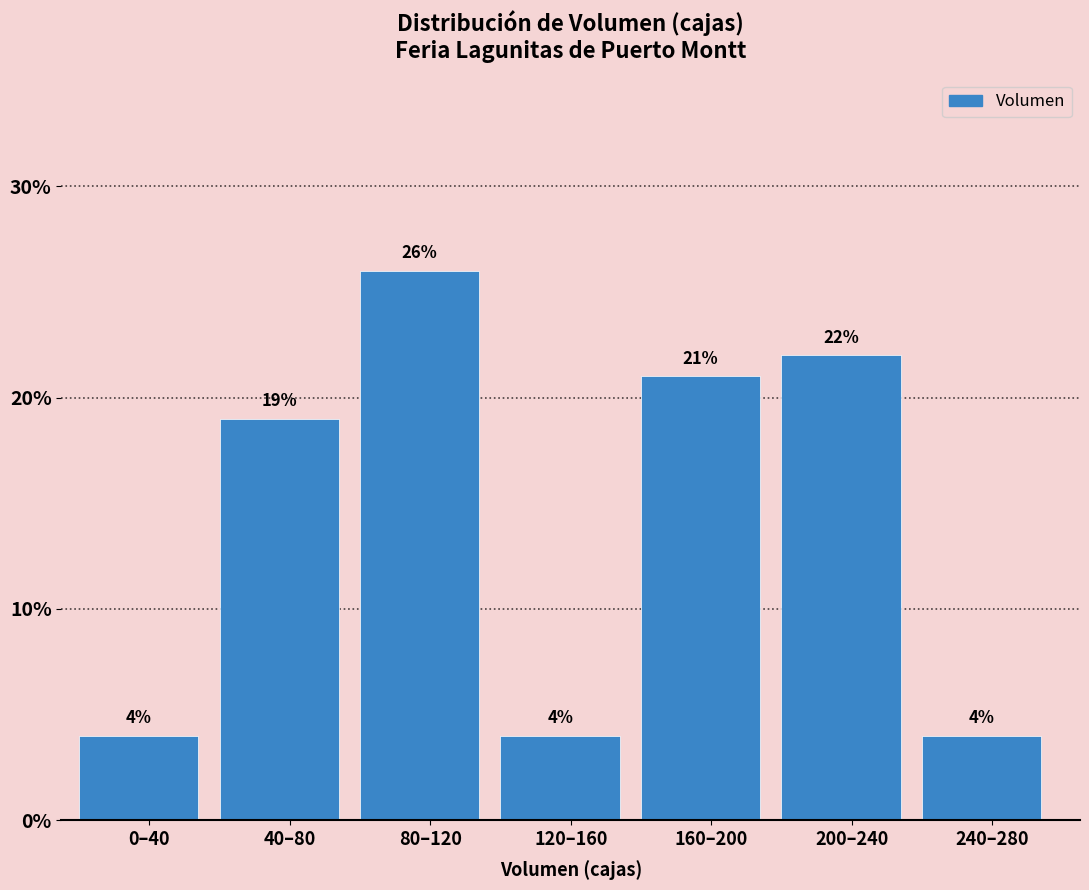

Reading right to left, list all the values displayed in this chart.

4	22	21	4	26	19	4